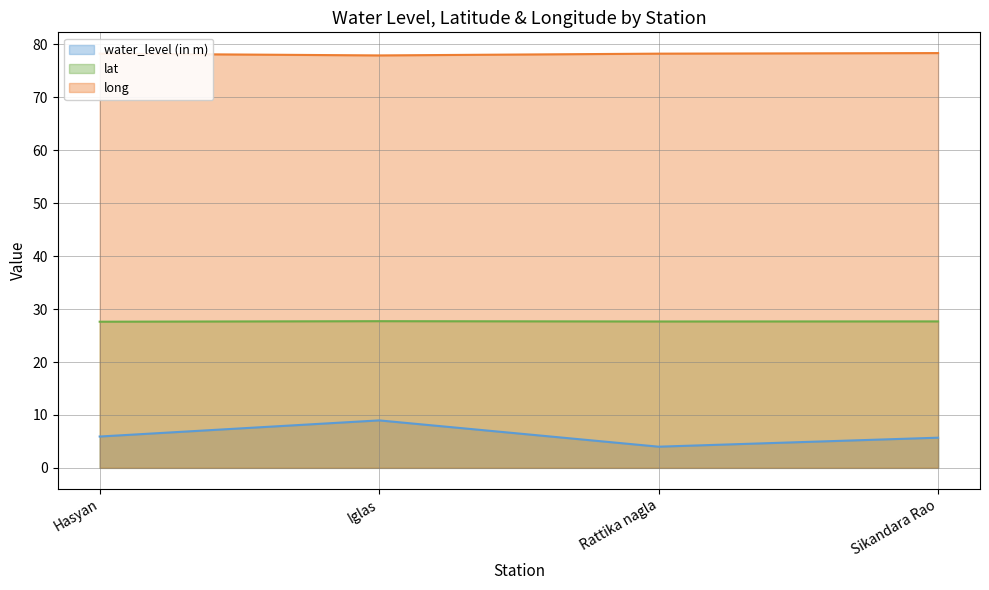

Reading left to right, list all the values displayed in this chart.

water_level (in m): Hasyan=5.9	Iglas=9.0	Rattika nagla=4.0	Sikandara Rao=5.7
lat: Hasyan=27.6	Iglas=27.7	Rattika nagla=27.7	Sikandara Rao=27.7
long: Hasyan=78.3	Iglas=77.9	Rattika nagla=78.3	Sikandara Rao=78.4